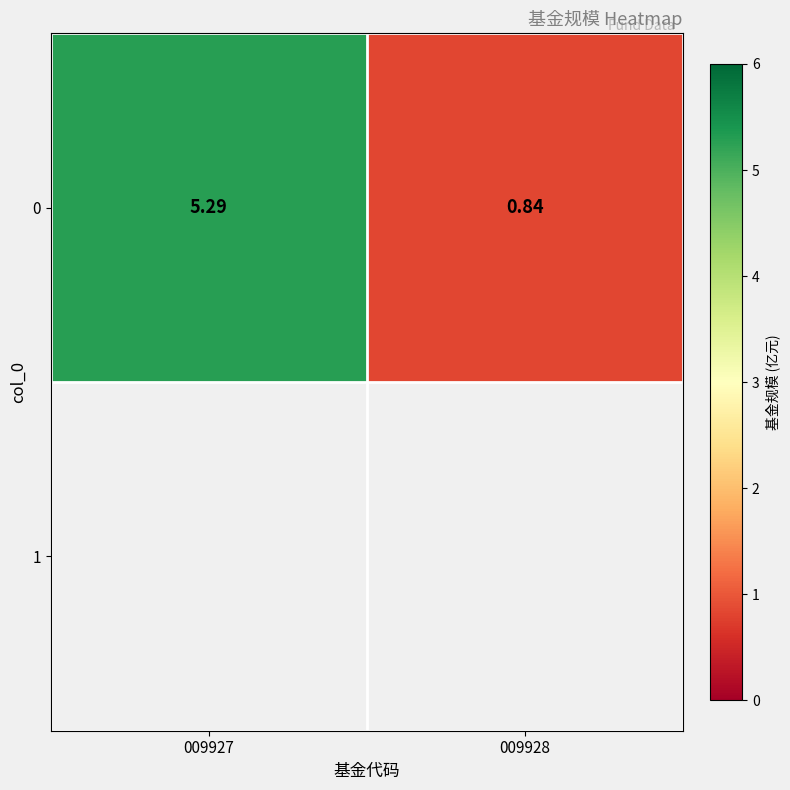

List the labels in order of value, largest first.

009927, 009928